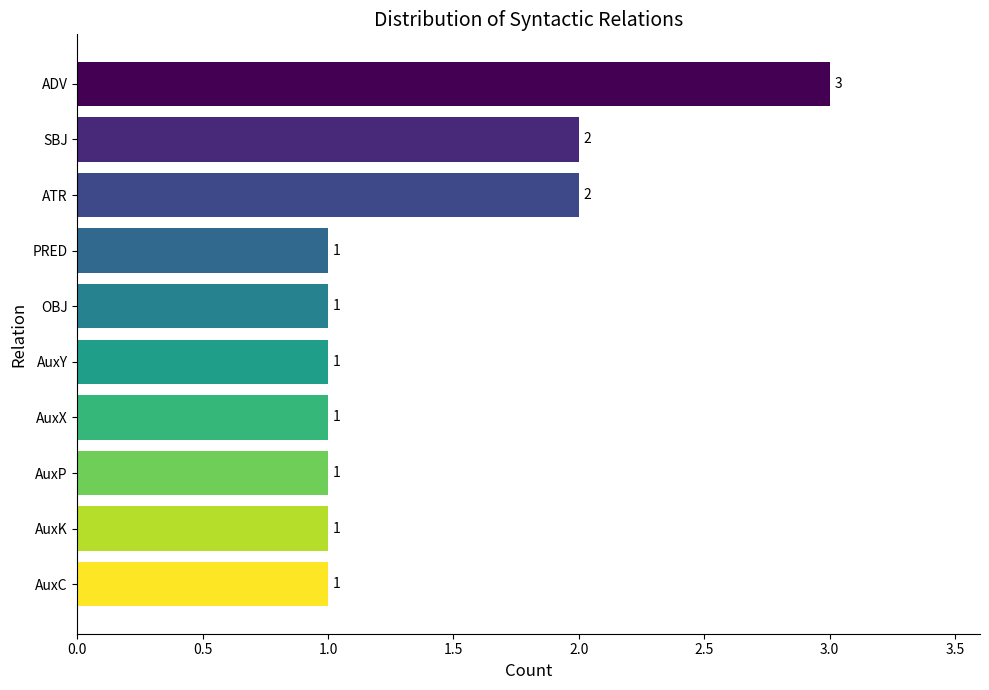

What is the minimum value shown in the chart?

1